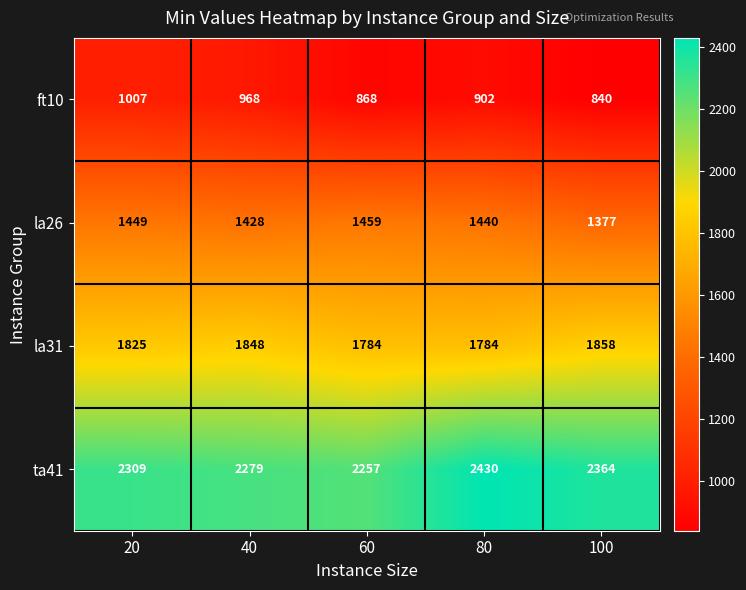

Rank the series by their average value, from highest to lowest.

ta41, la31, la26, ft10